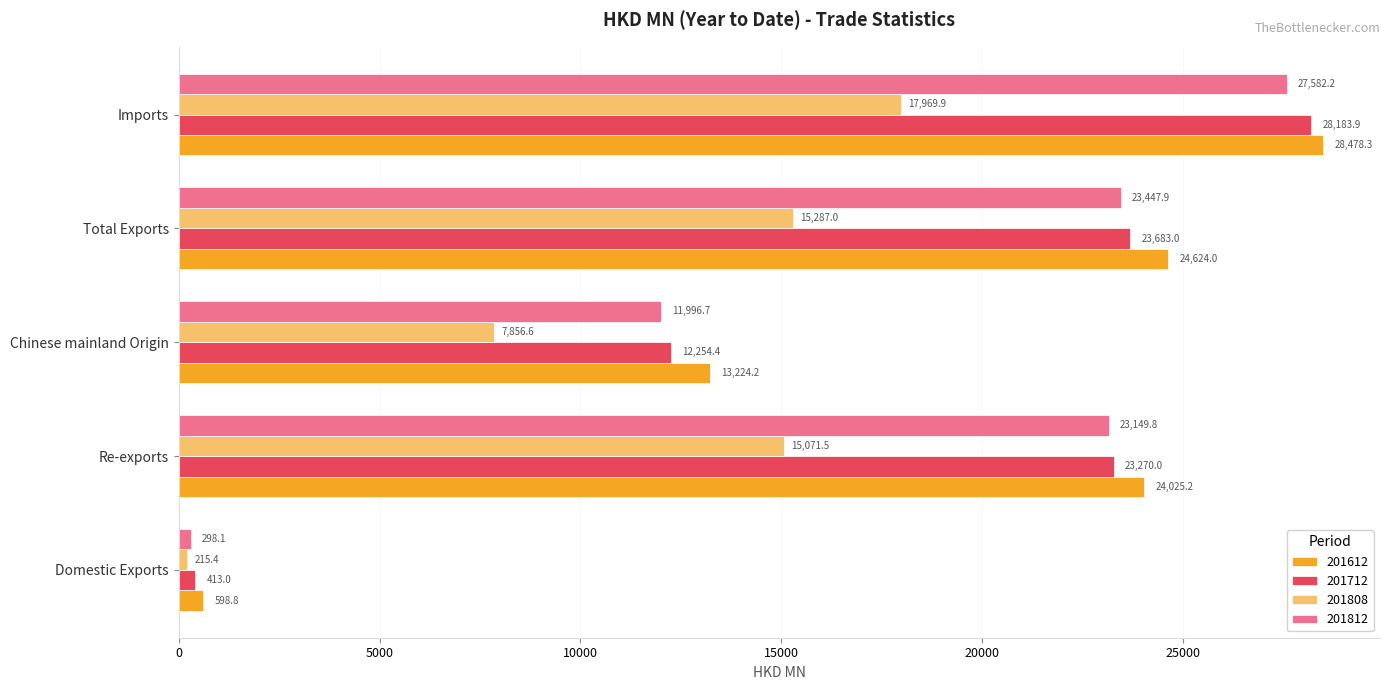

What value does the 201812 series have at Re-exports?

23149.8